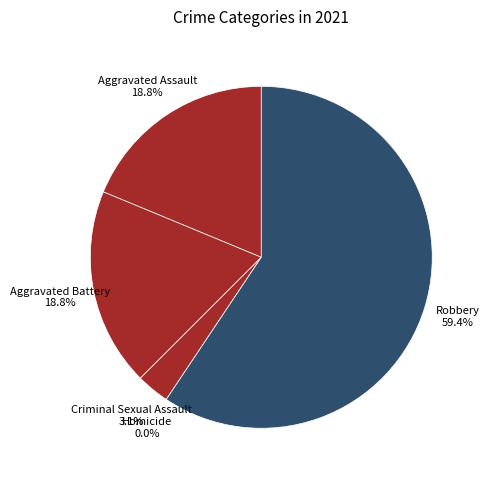

Count the number of slices in the pie.

5